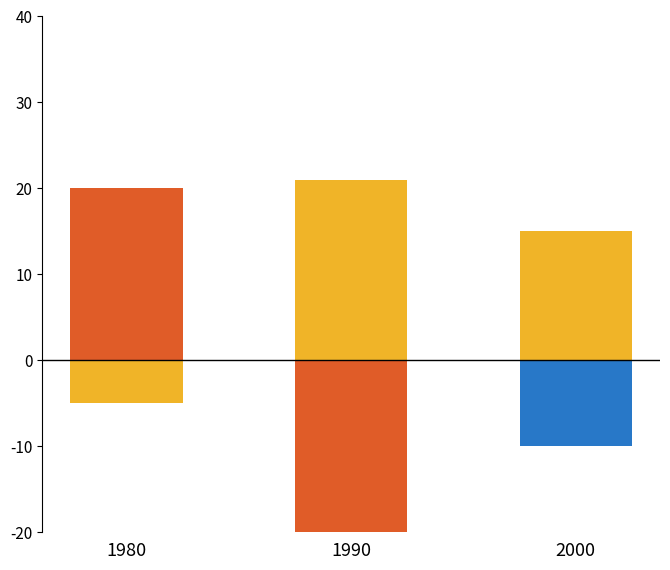

What is the sum of all Admission NC values?

36